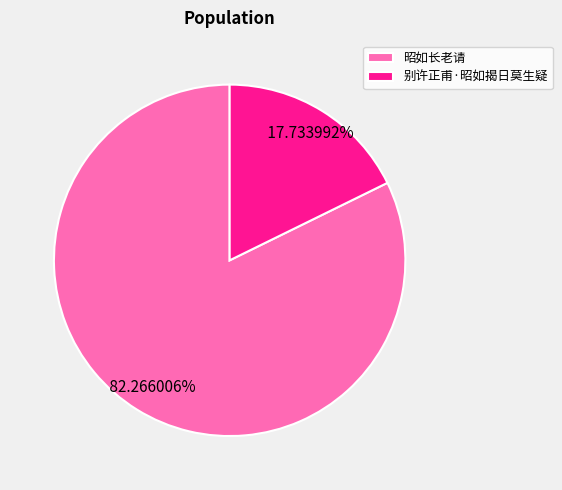

Does 别许正甫·昭如揭日莫生疑 represent more than half of the total?

No